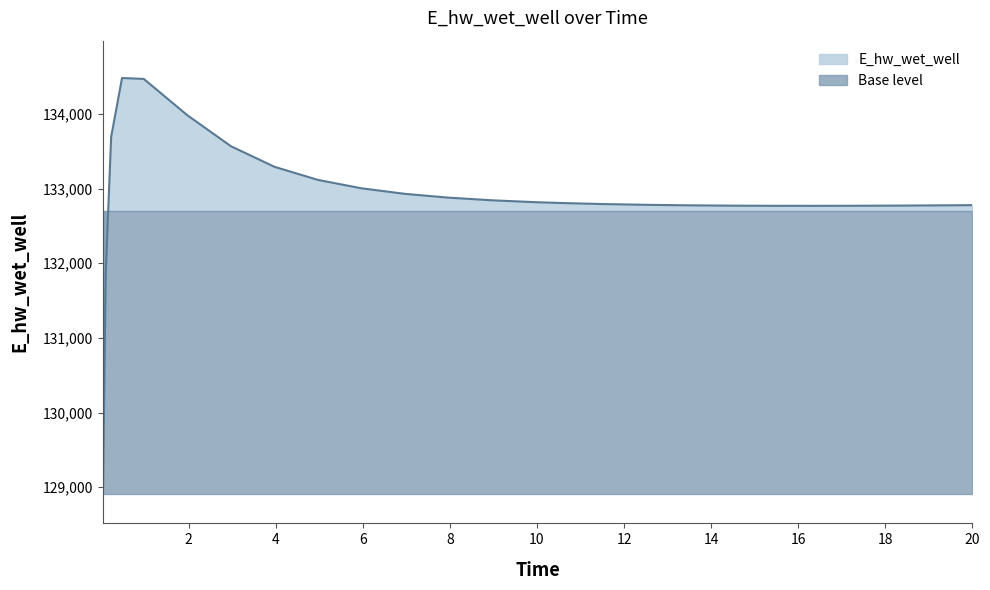

What position from the right is 9.96875?

12